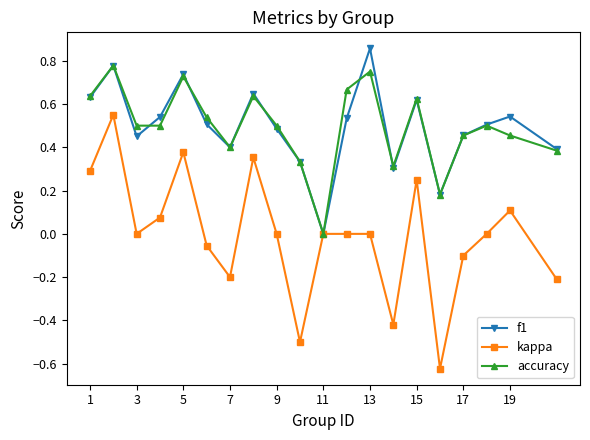

True or false: kappa has more than 1 interior local peaks.

True